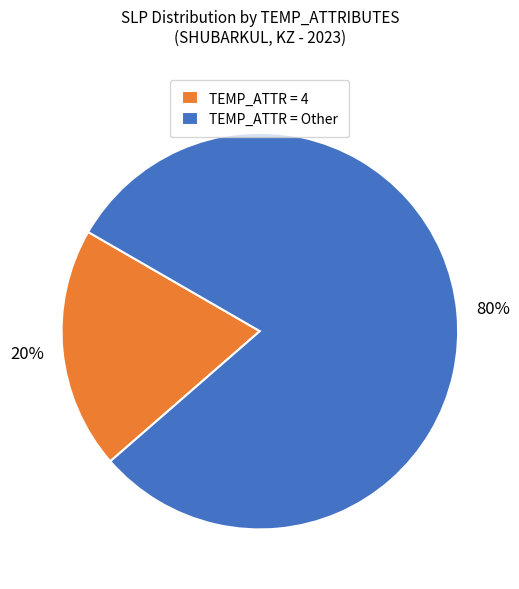

Count the number of slices in the pie.

2